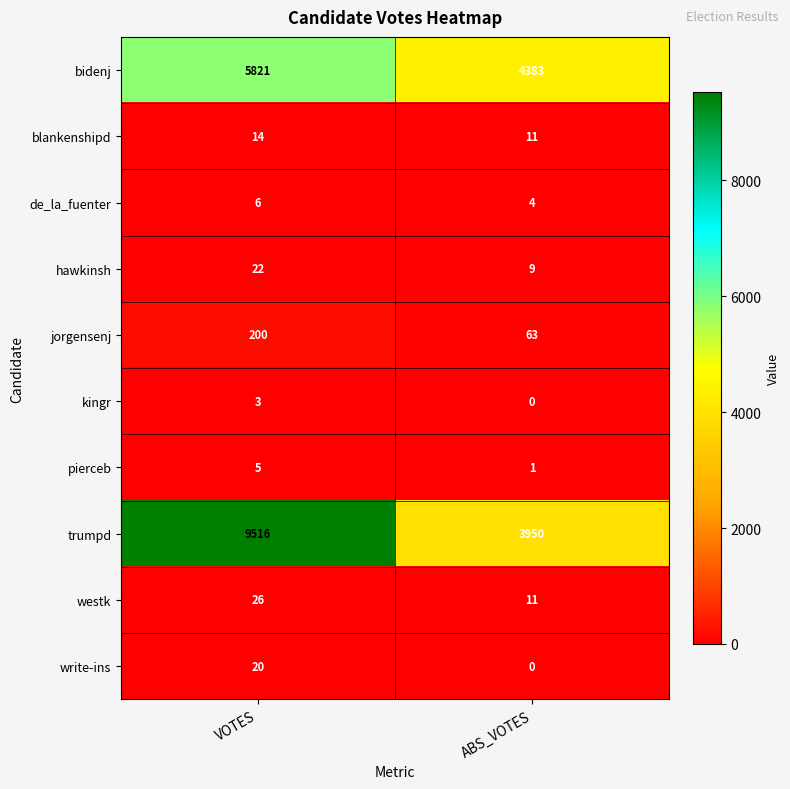

Which label corresponds to the largest value in the chart?

VOTES